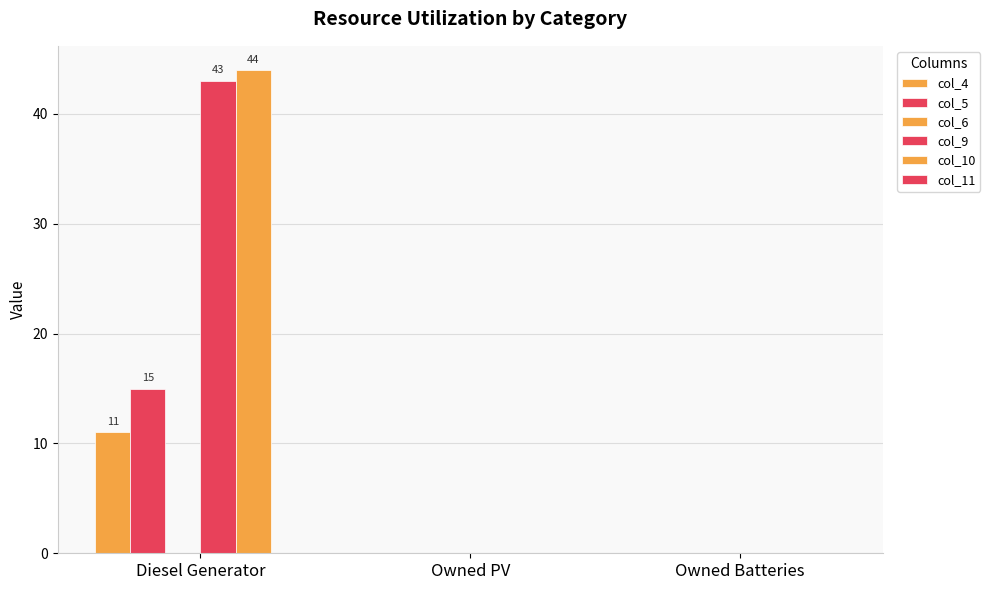

How many groups of bars are there?

3